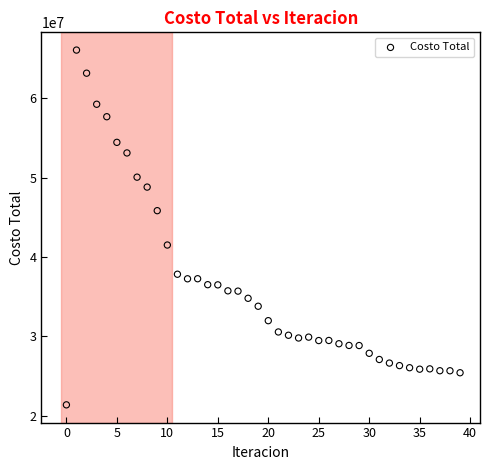

What is the range of Y values (max minus min)?

44725870.8